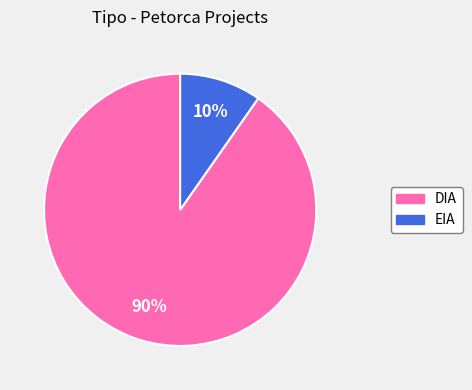

Rank the categories by value from lowest to highest.

EIA, DIA